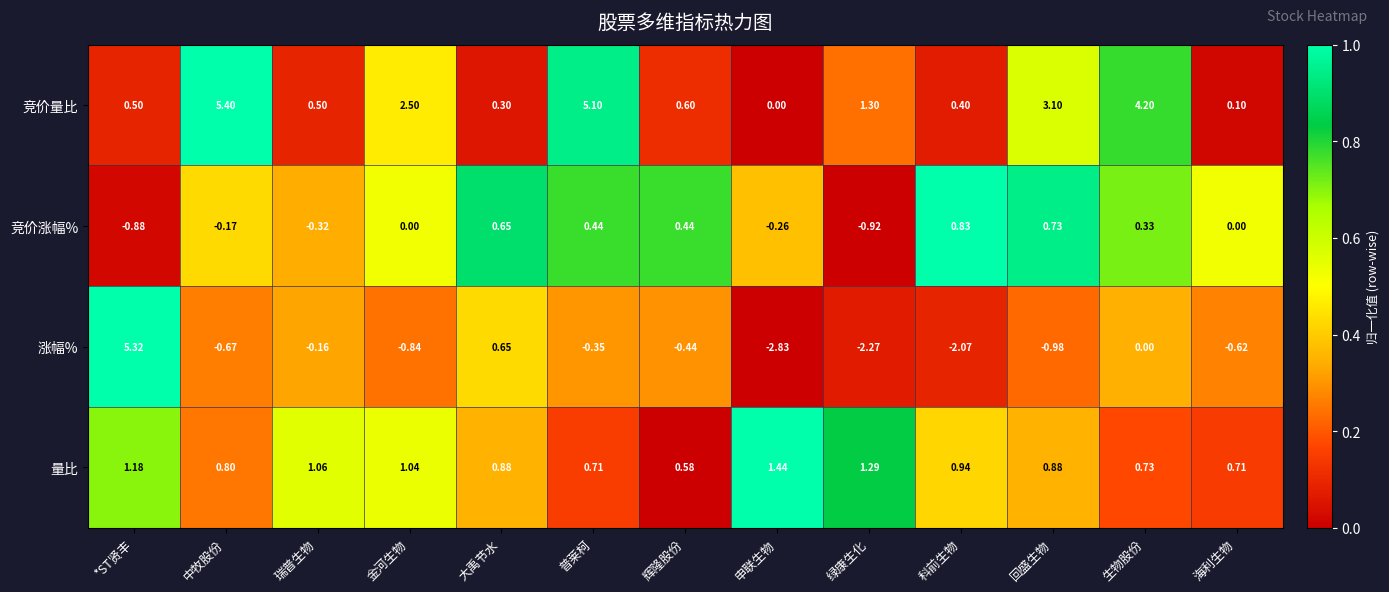

Where is 量比 nearest to the value 1?

金河生物